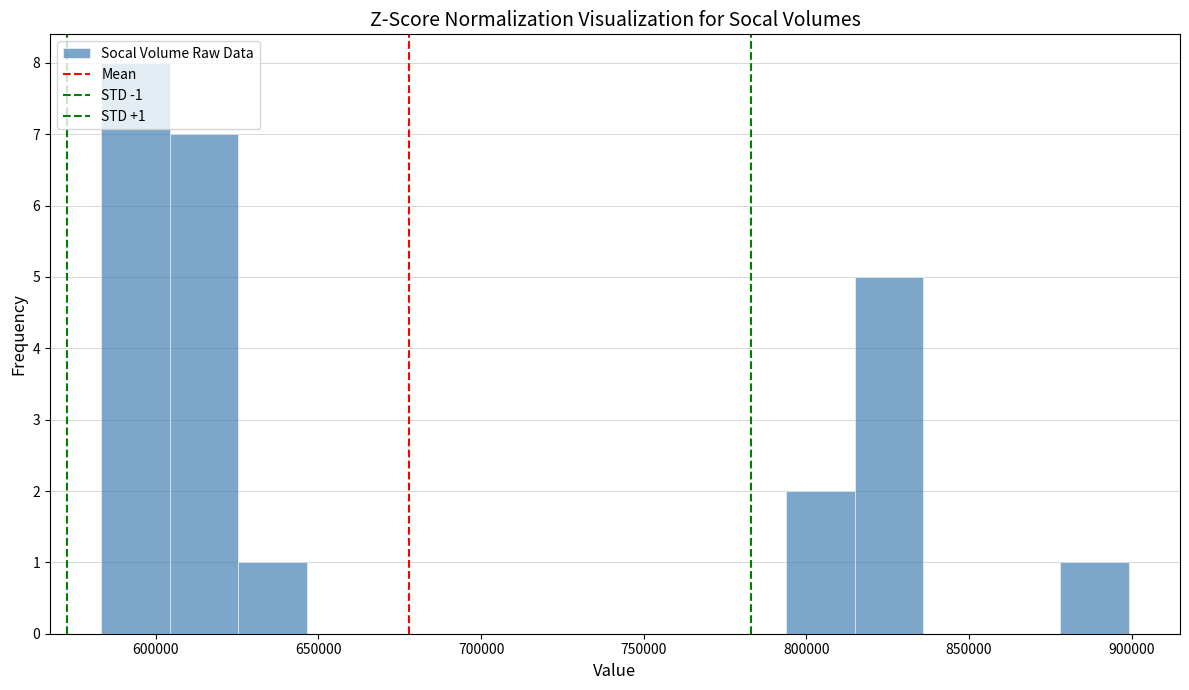

Over which range of the x-axis is the bar tallest?

585000 to 605000